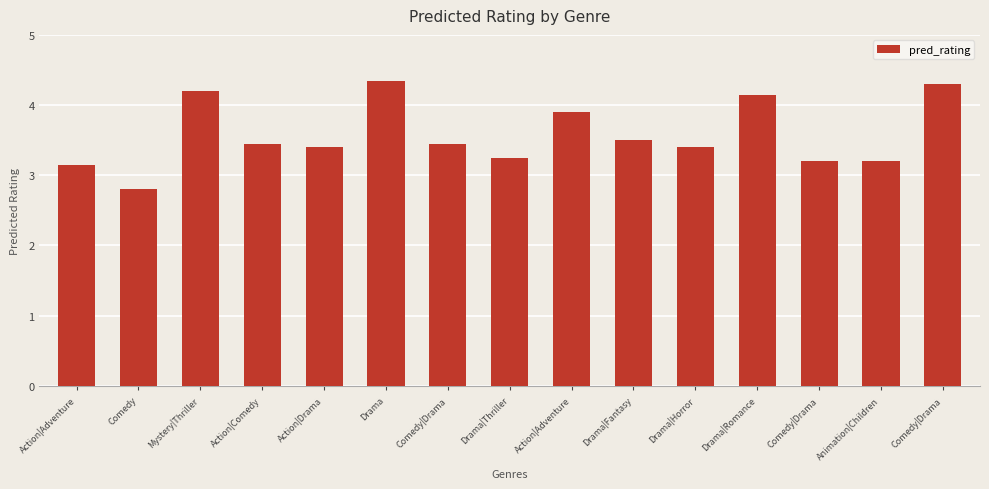

Which label corresponds to the smallest value in the chart?

Comedy